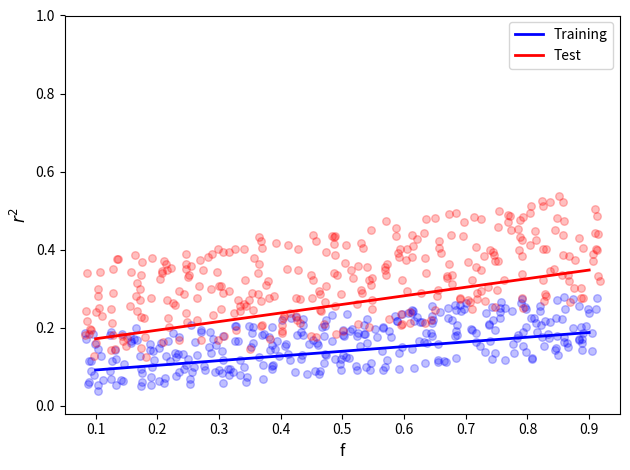

Which series contains the highest Y value?

Test